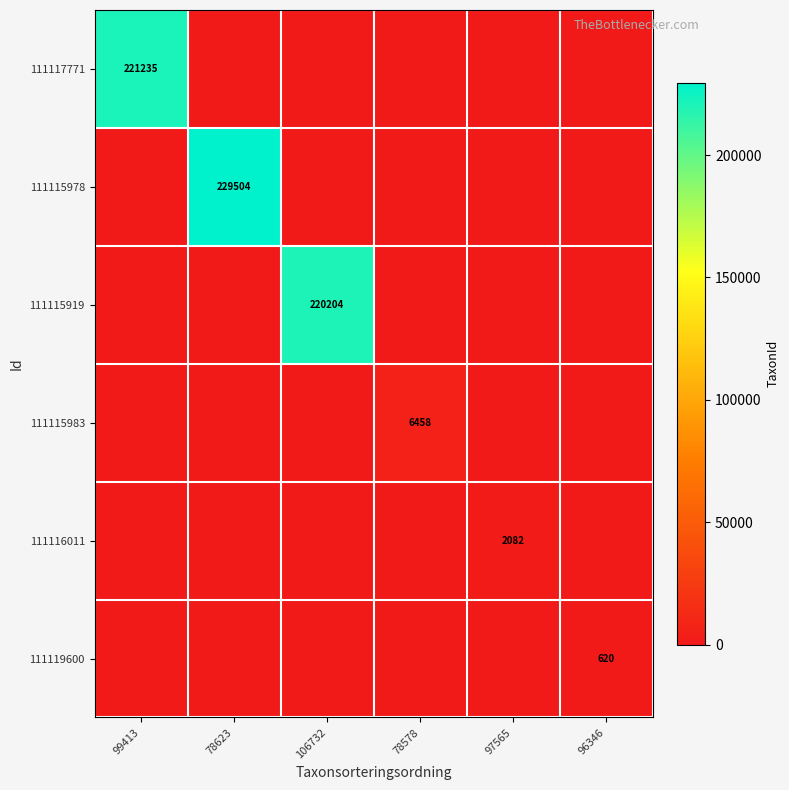

Is it true that 111115978 equals 229504 at 78623?

True